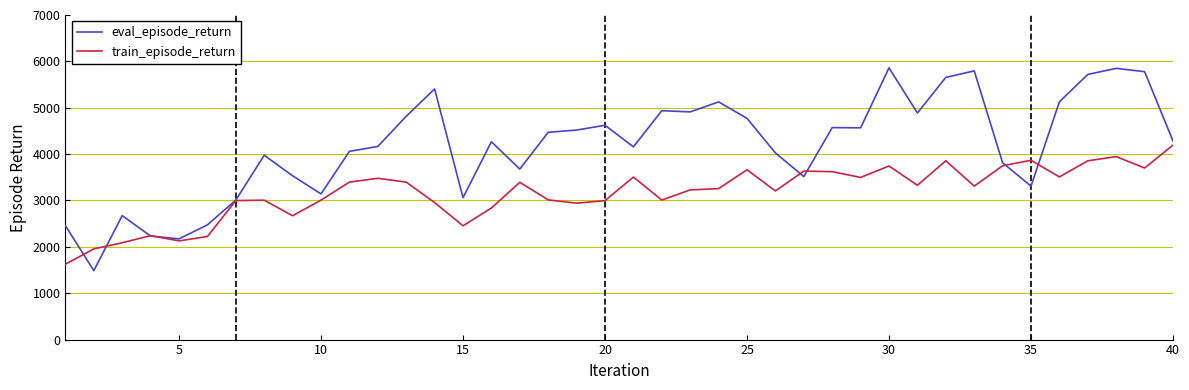

Which series has the largest range (max minus min)?

eval_episode_return